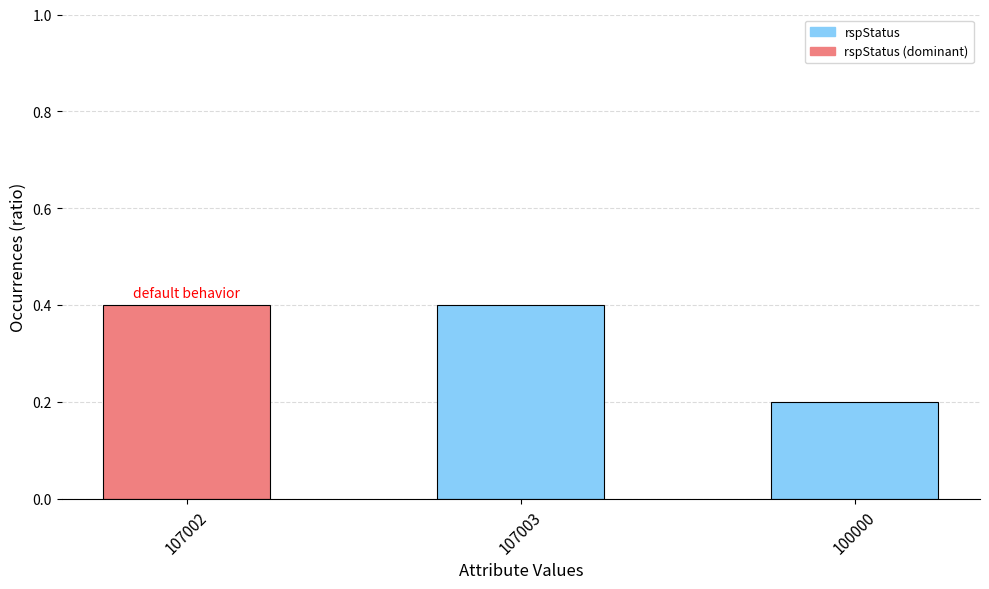

The chart shows a value of 0.6 at 107002. True or false?

False